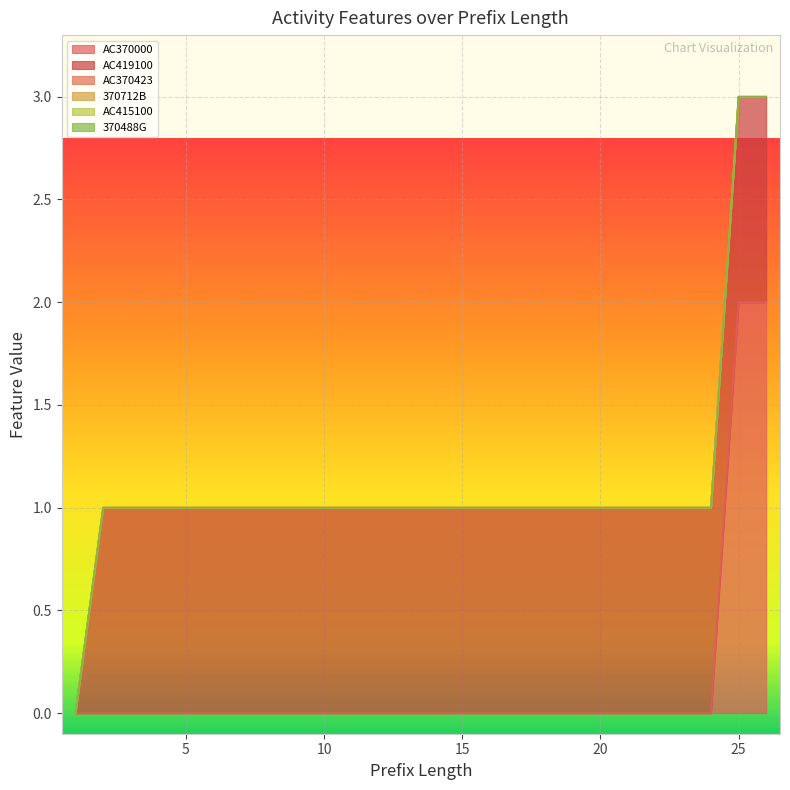

Which series has the largest total across all categories?

AC419100